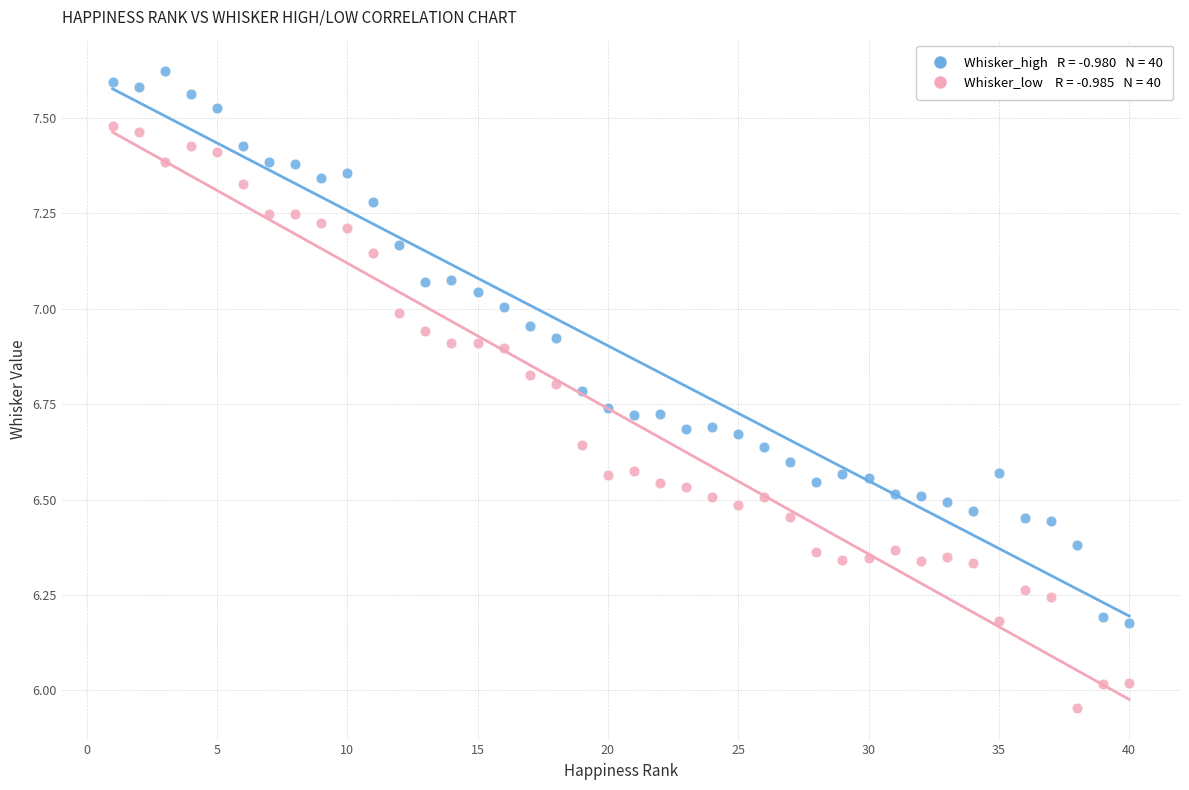

Across all data points, what is the range of Y values (max minus min)?

1.7